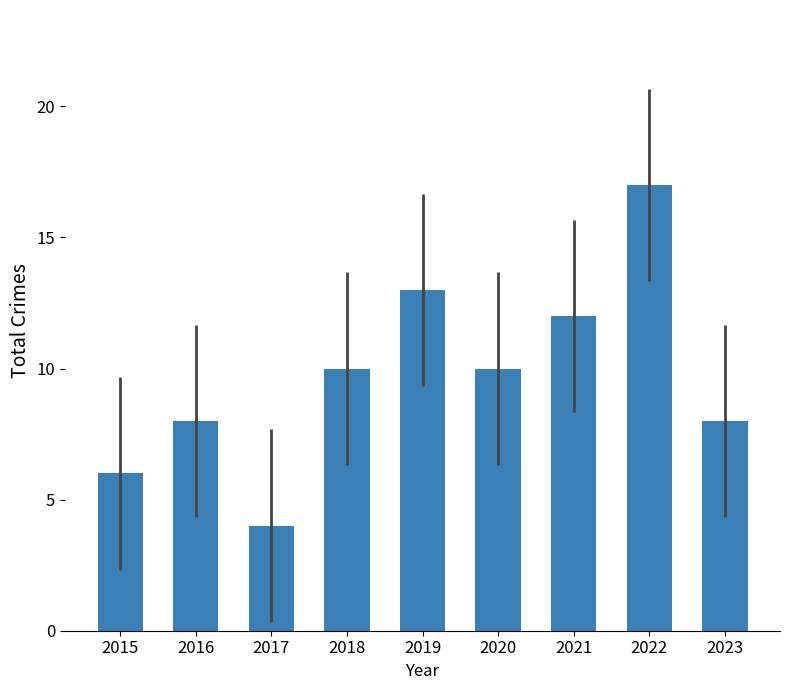

What is the difference between the maximum and minimum values?

13